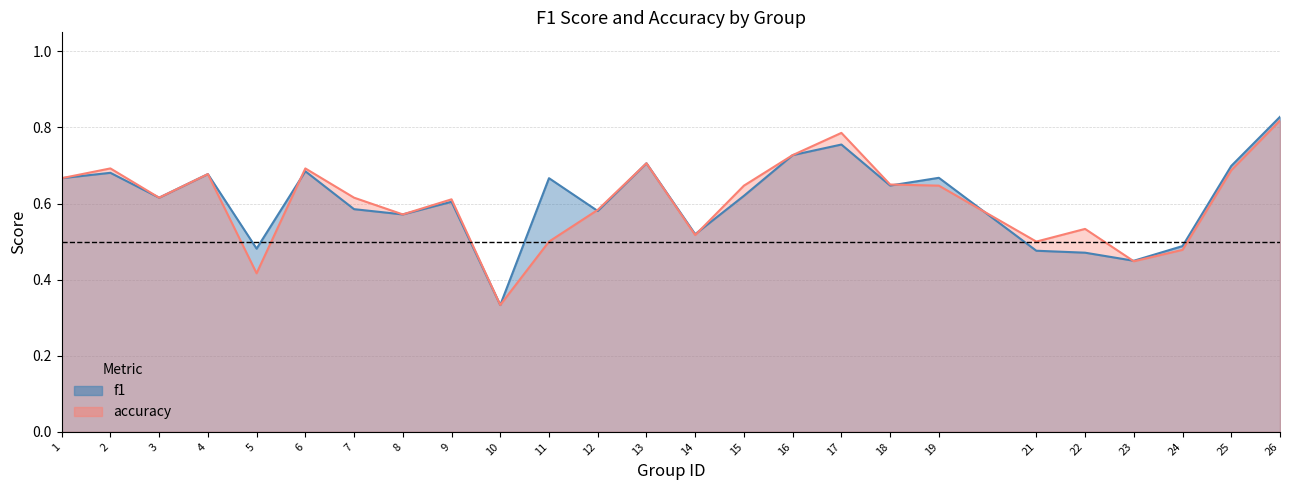

Where is the first local maximum for accuracy?

2